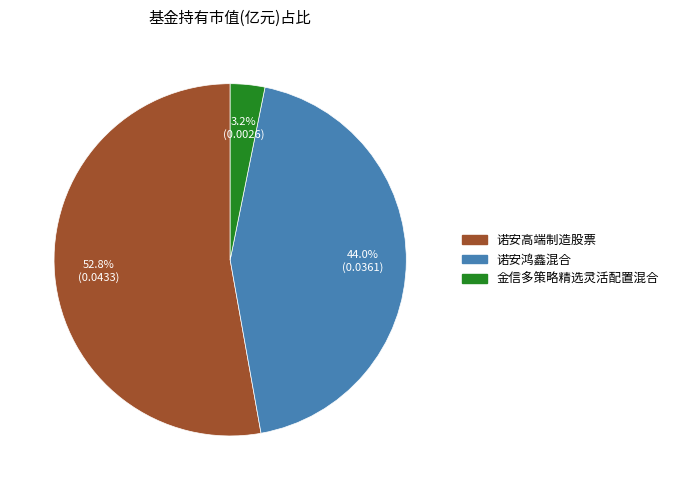

To the nearest percent, what is the average slice percentage?

33%